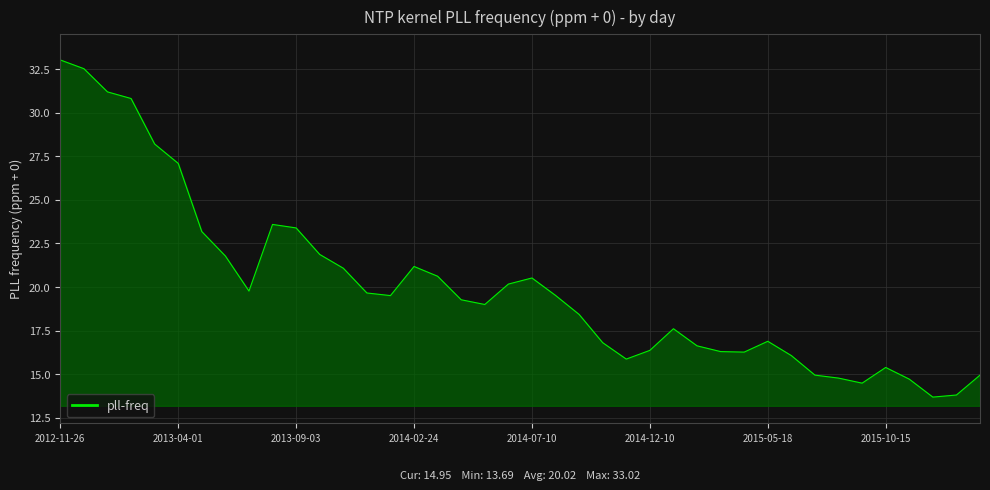

What is the minimum value shown in the chart?

13.7